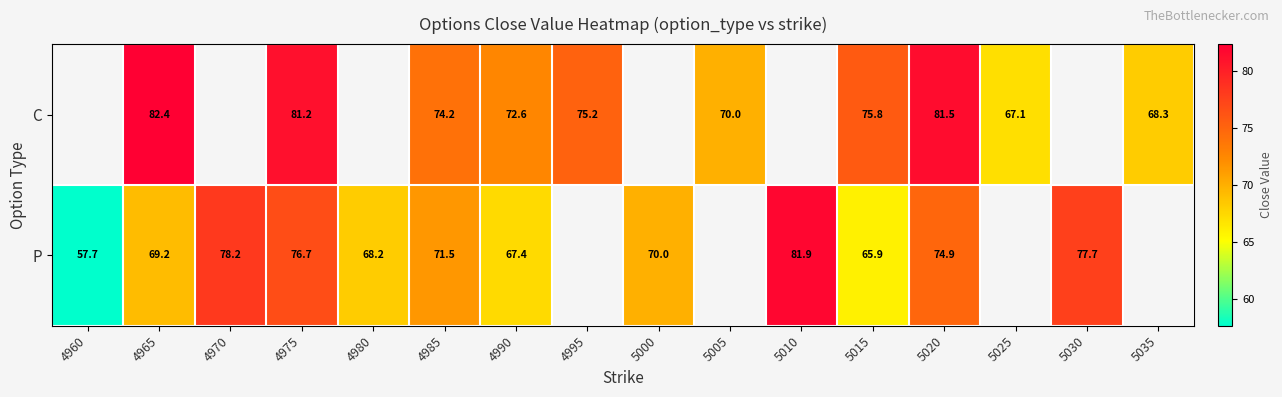

At 5020, list the series in order from smallest to largest.

P, C